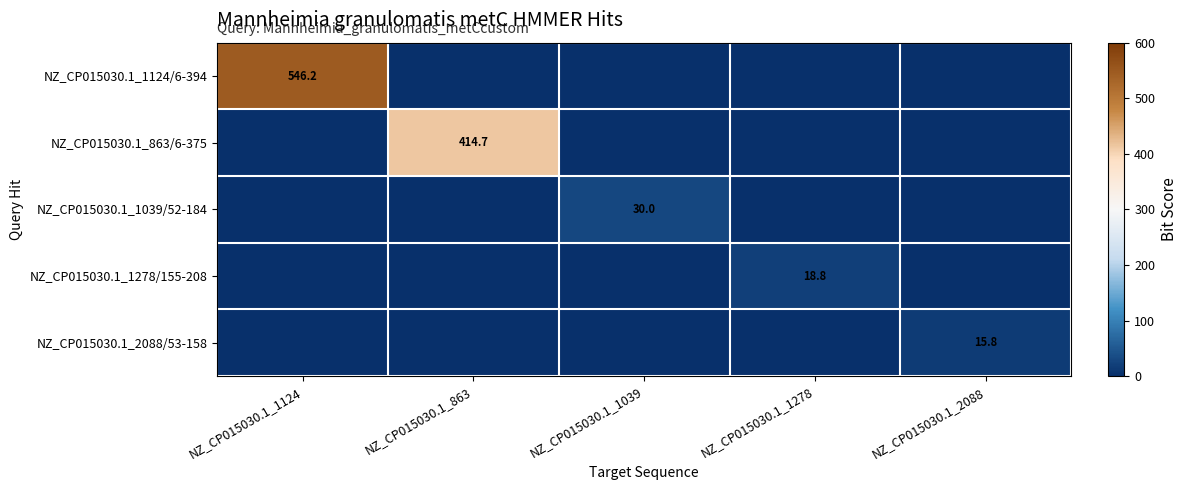

Is it true that NZ_CP015030.1_863/6-375 equals 722.8 at NZ_CP015030.1_863?

False